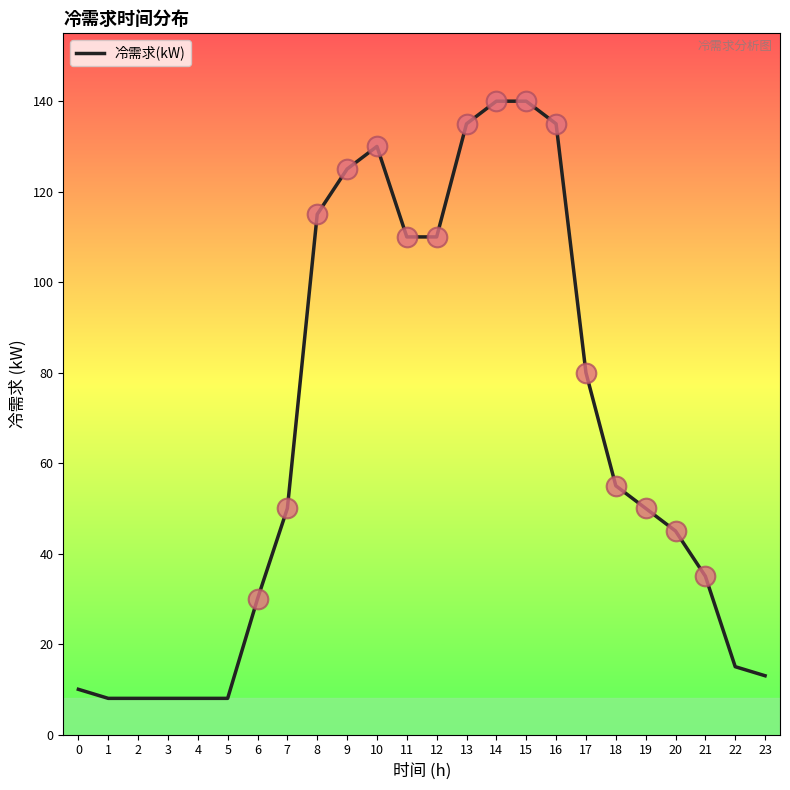

Approximately how many times larger is the value at 8 compared to 15?

0.8